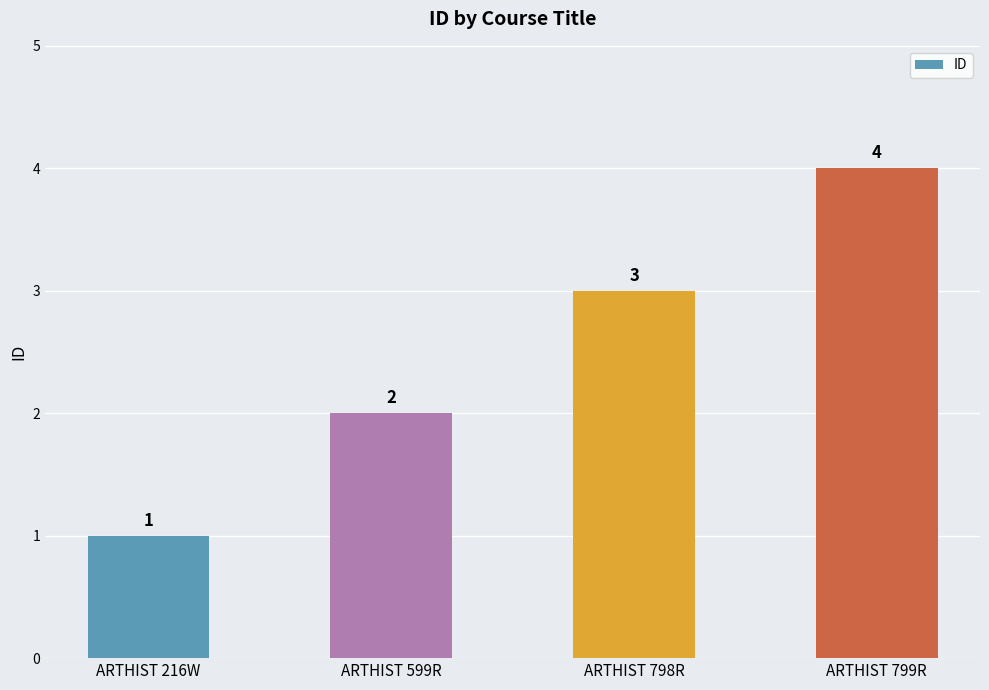

True or false: the data shows 5 at ARTHIST 798R.

False